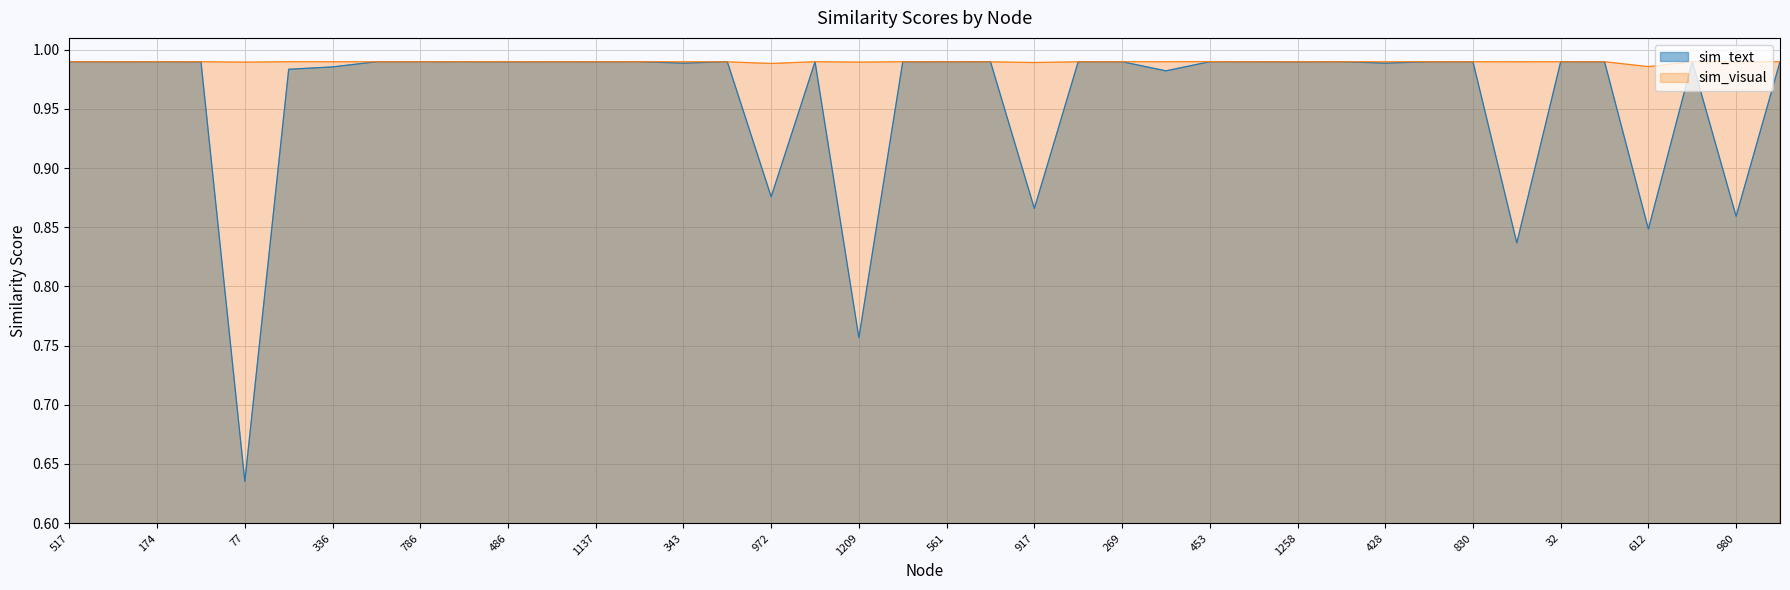

What are all the series names shown in the legend?

sim_text, sim_visual